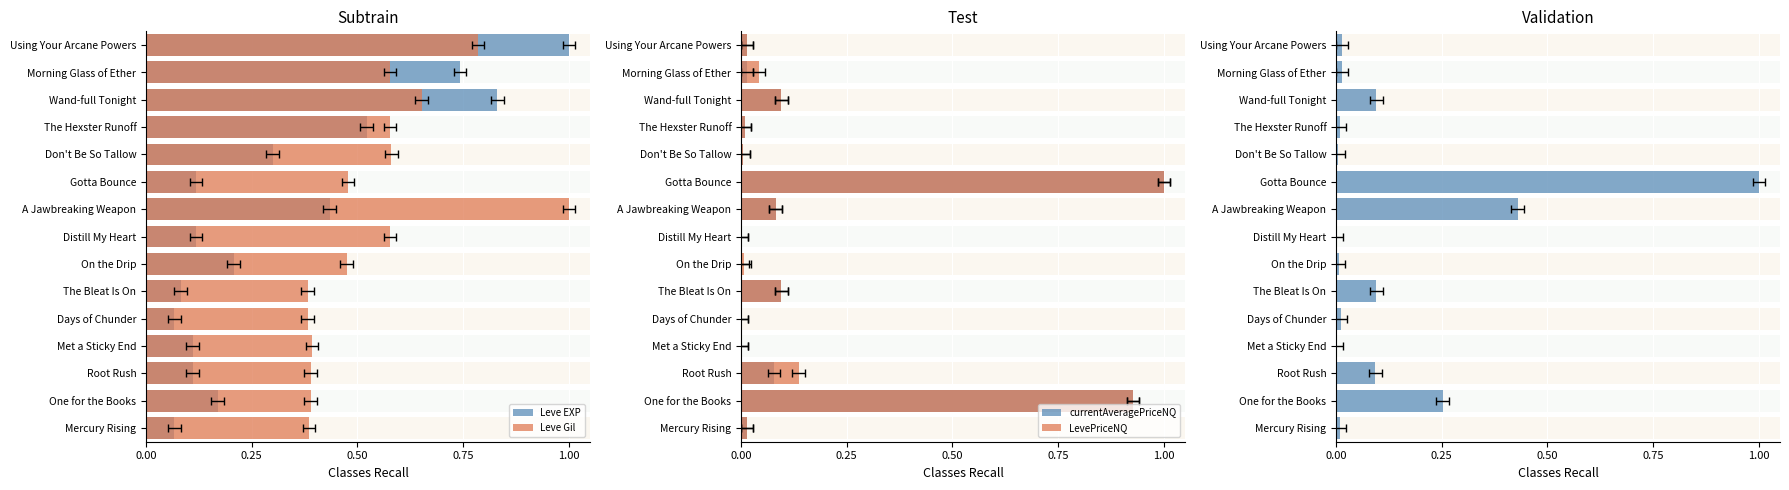

What is the maximum value for Leve Gil?

1.0